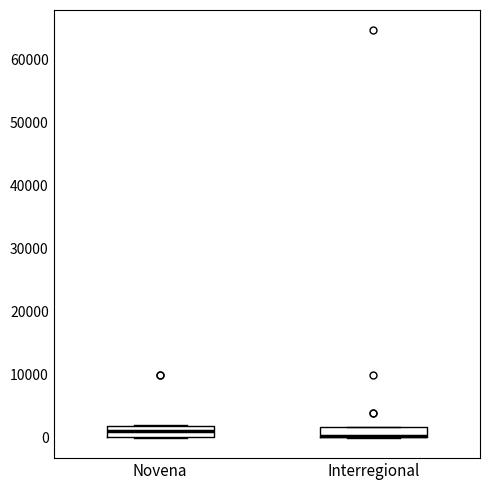

Reading left to right, transcribe this box plot: for each box, give where its median line is, the range the box spans, and where its two whiskers end, as read against the y-axis. The values are not printed on the chart, so give them approximately, as read against the axis.

Novena: median 1000, box 0 to 2000, whiskers 0 to 2000
Interregional: median 0 (drawn on the box's lower edge), box 0 to 2000, whiskers 0 to 2000